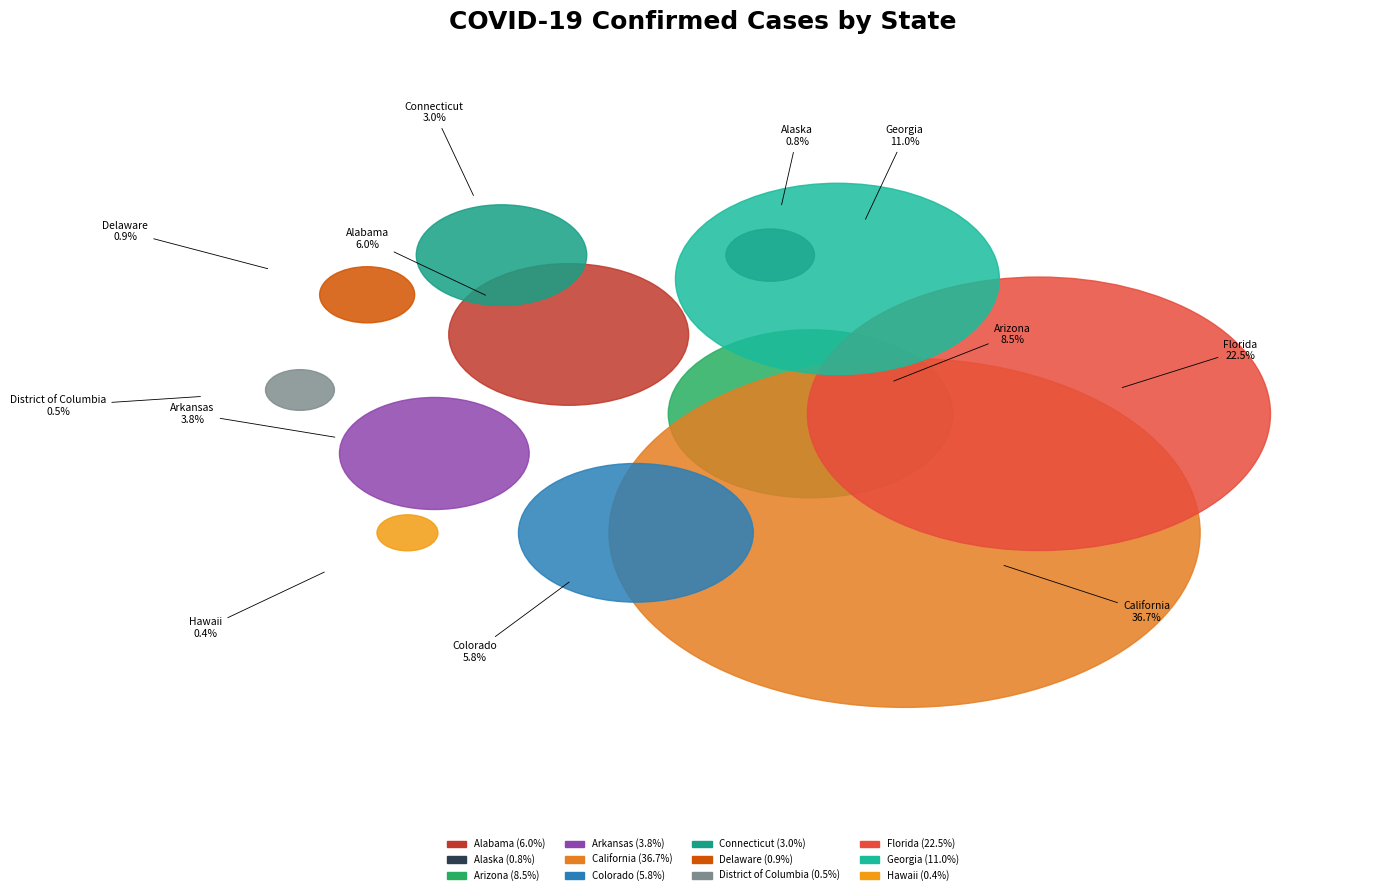

To the nearest percent, what is the average slice percentage?

8%